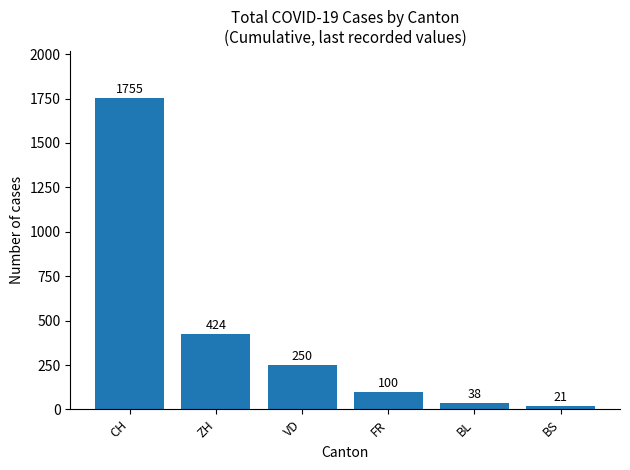

What is the difference between the second highest and second lowest values?

386